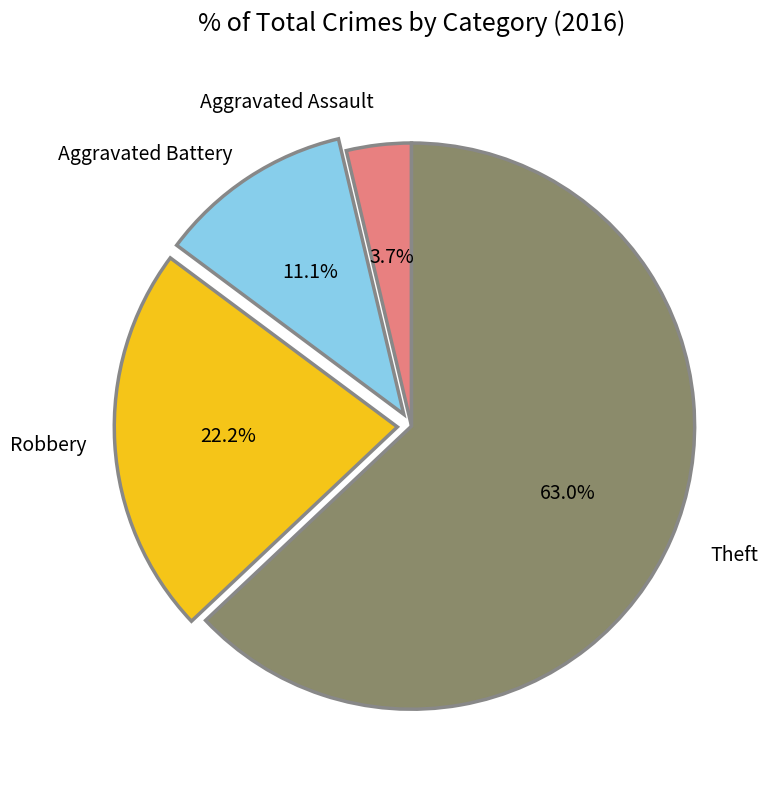

Is there any slice that represents more than half of the pie?

Yes